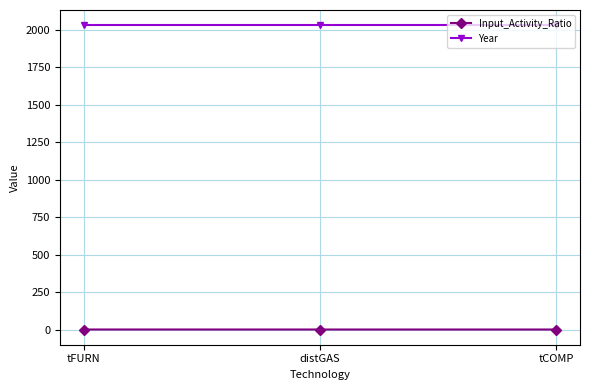

At how many categories does at least one series exceed 1596?

3